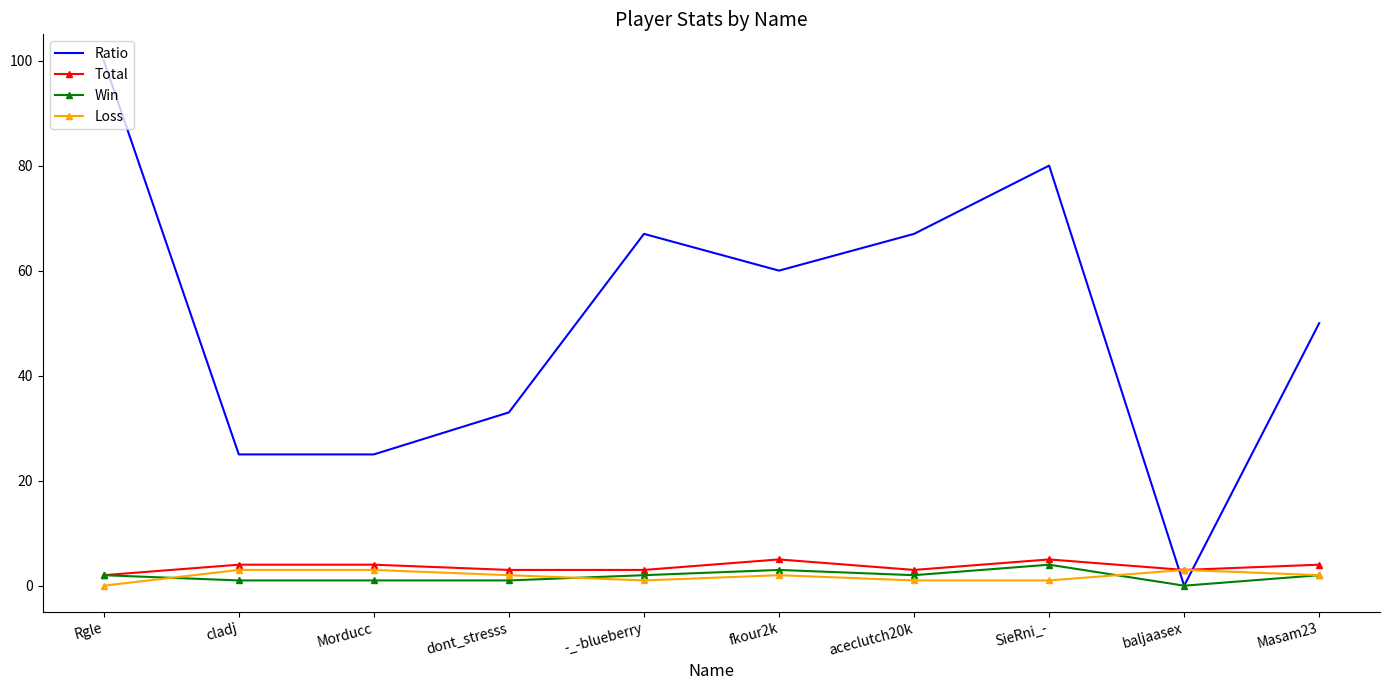

Where do Ratio and Total first cross each other?

SieRni_- and baljaasex